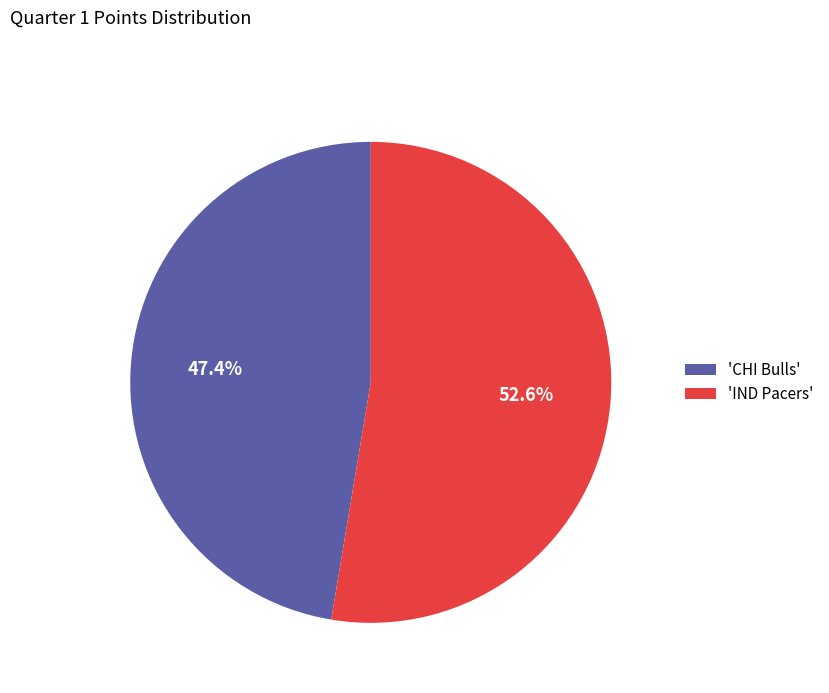

Is there any slice that represents more than half of the pie?

Yes